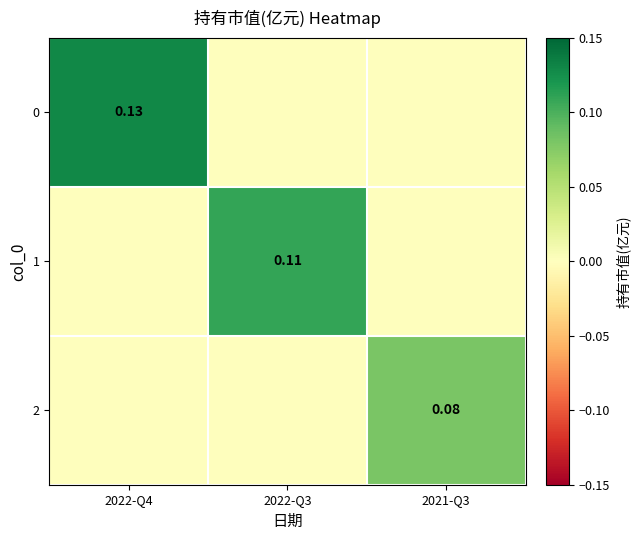

At which label does 0 reach its minimum?

2022-Q3